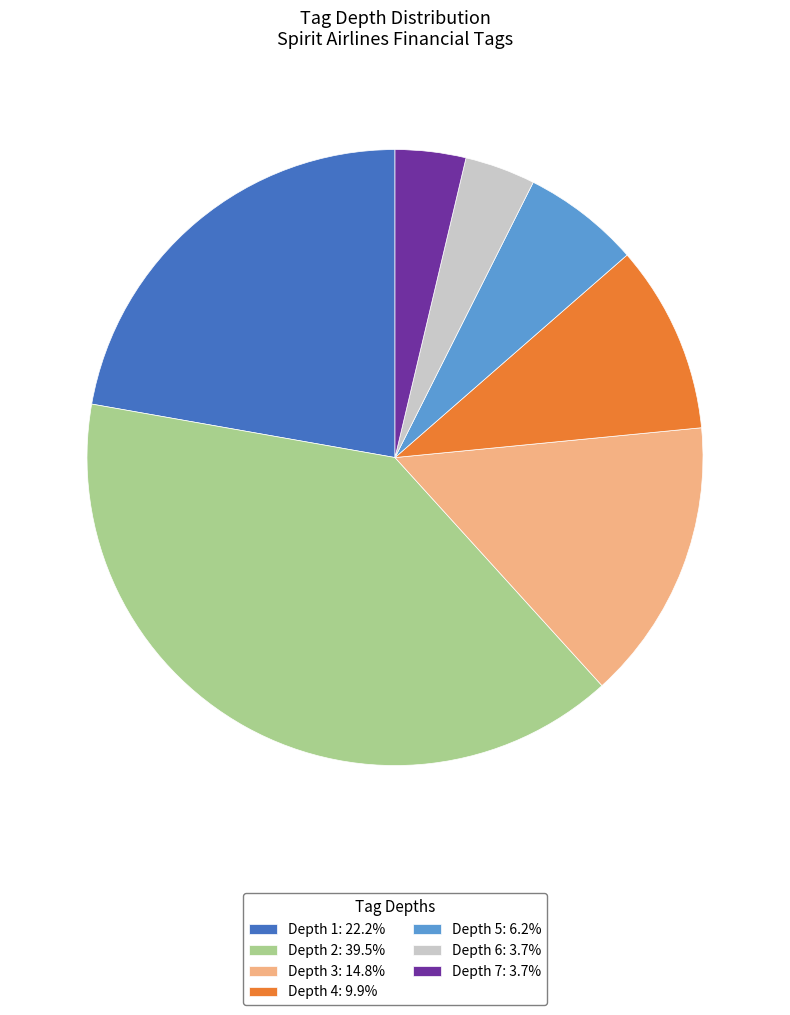

Is there any slice that represents more than half of the pie?

No